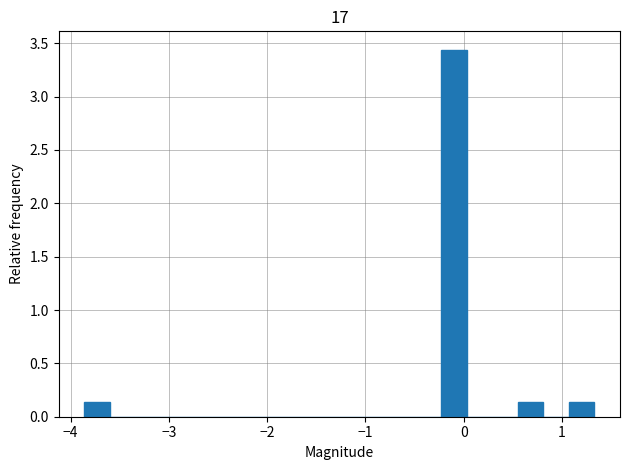

Read against the x-axis, roughly where is the centre of the tallest bar?

-0.1